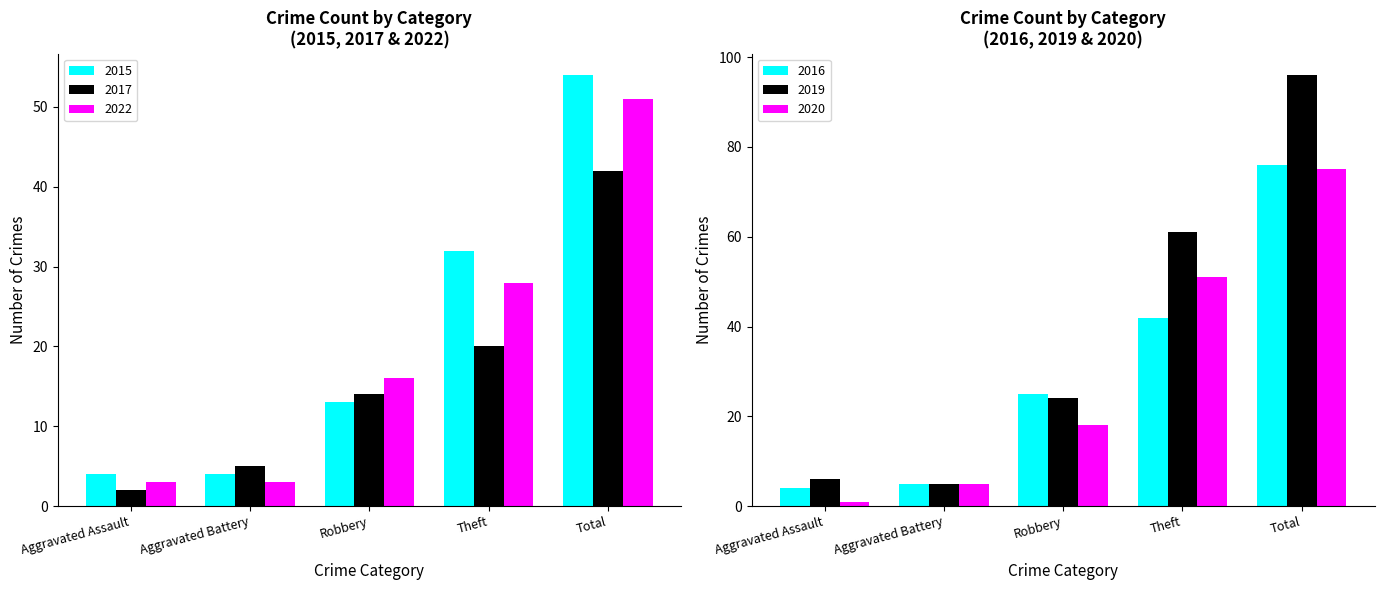

What is the difference between the 2015 values at Aggravated Battery and Theft?

28